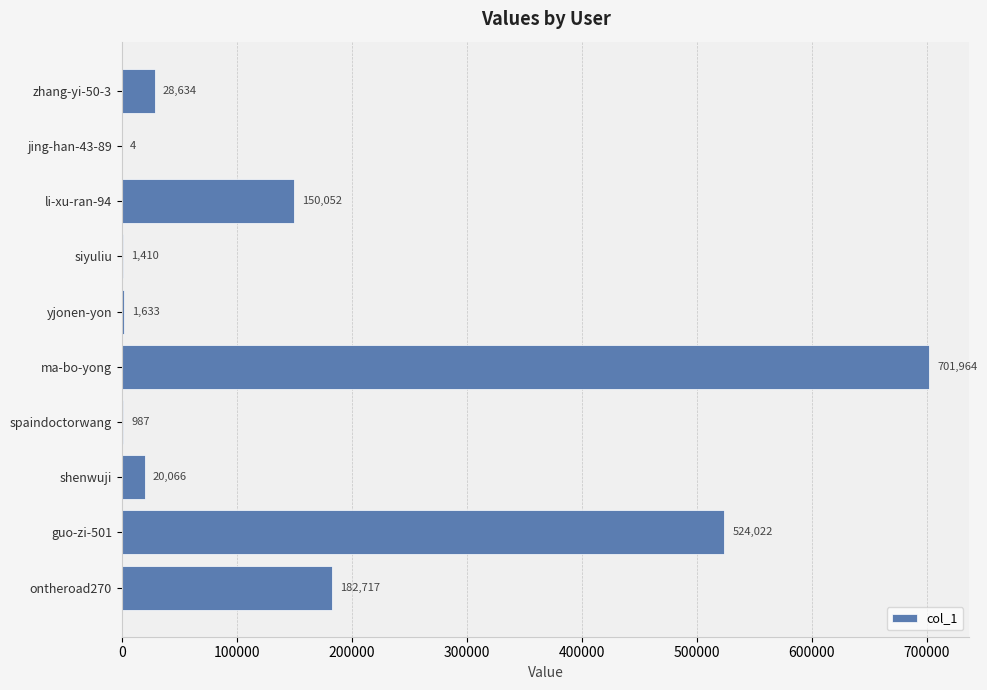

Where is the data nearest to the value 350984?

ontheroad270